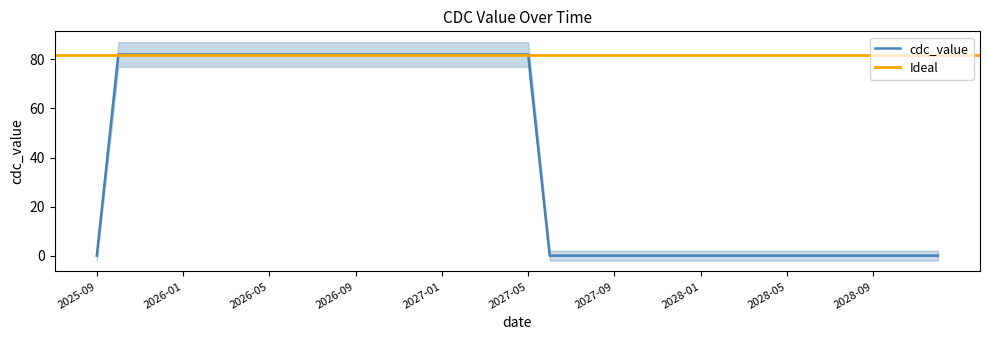

What is the difference between the maximum and second lowest values?

82